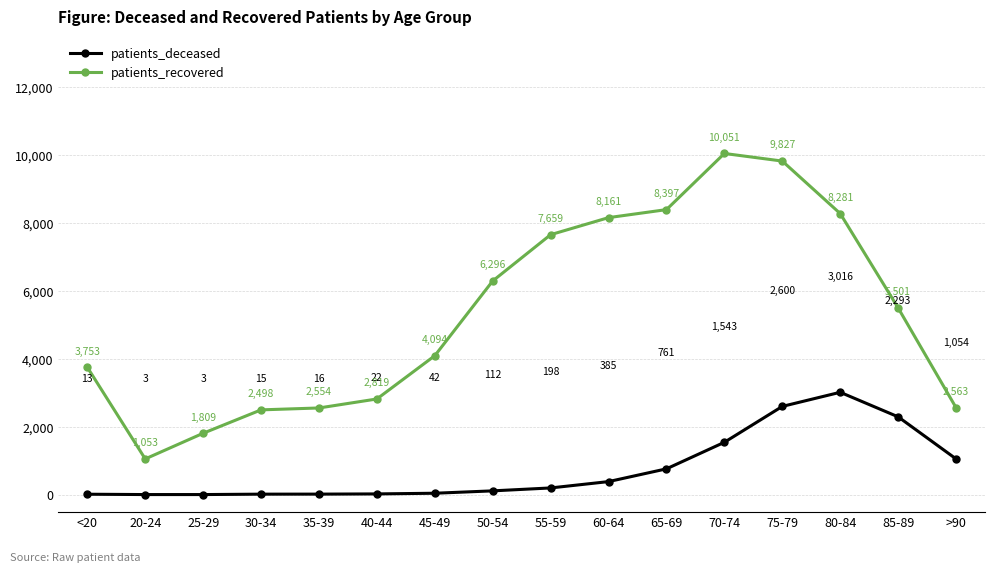

What is the average value of the patients_deceased series?

755